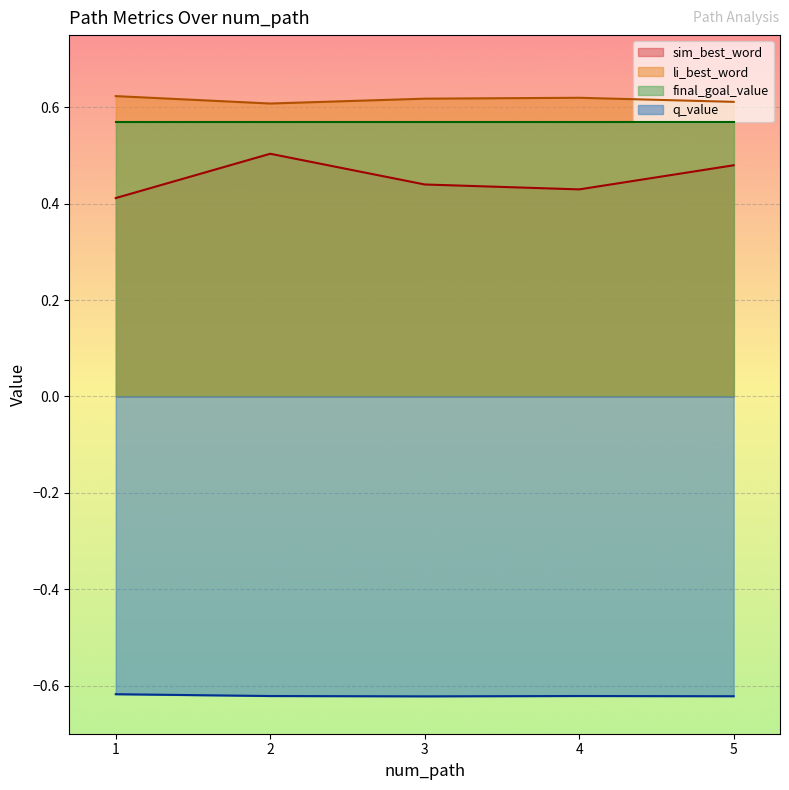

At how many categories does at least one series exceed 0?

5